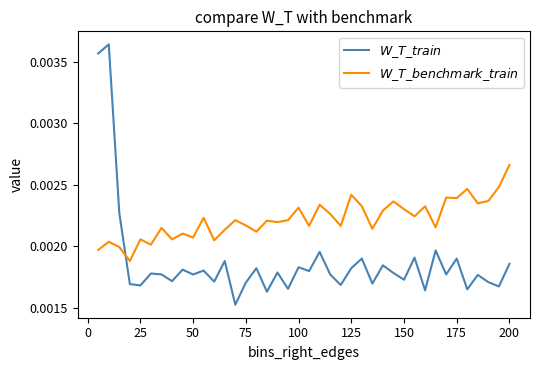

Count the number of data series in this chart.

2